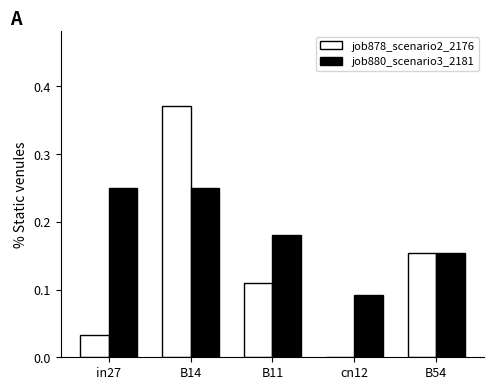

Is the value of job880_scenario3_2181 at cn12 greater than the value of job878_scenario2_2176 at in27?

Yes